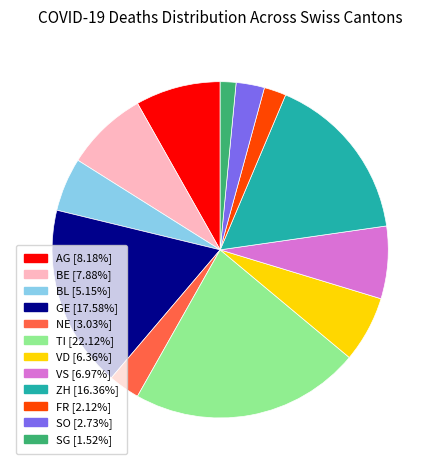

Is there a majority slice in this chart?

No